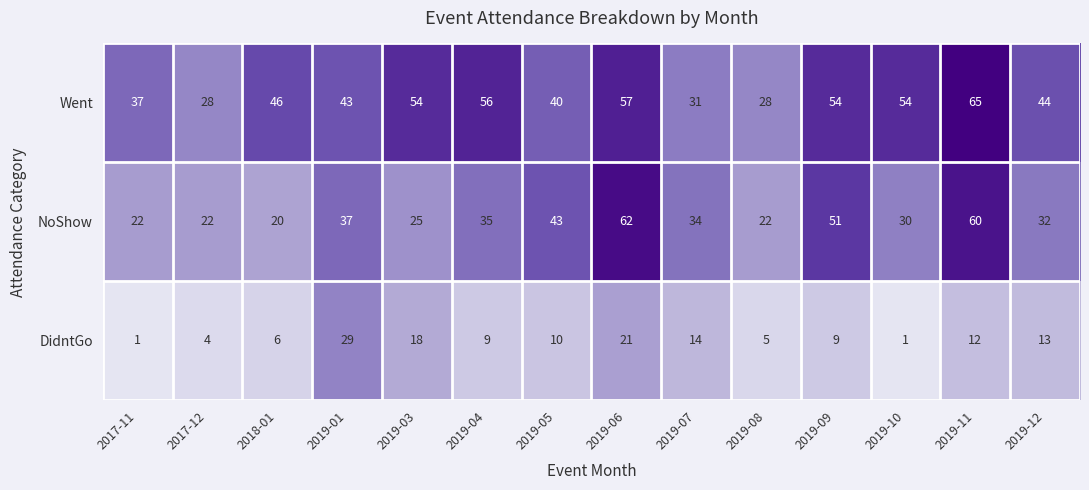

What is the total value across all series at 2017-11?

60